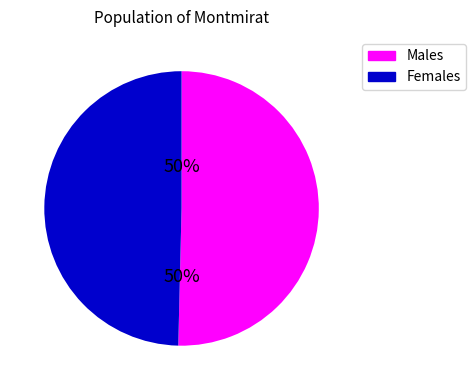

Is it true that Males is 38% of the pie?

False